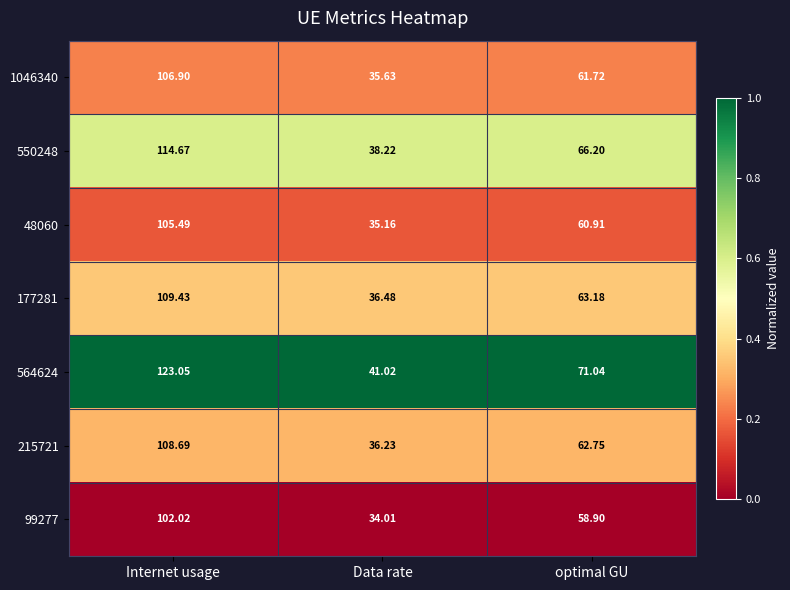

At which category is the sum across all series the highest?

Internet usage